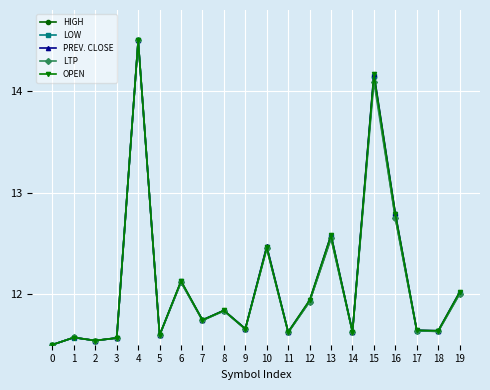

Is it true that HIGH equals 22.1 at 10?

False